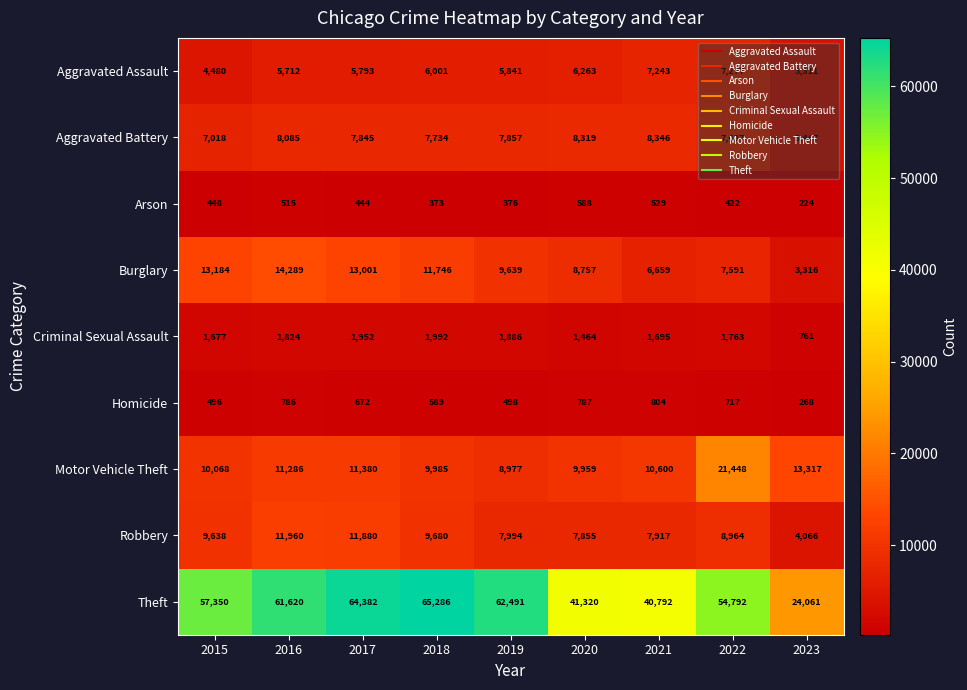

At which label is Motor Vehicle Theft closest to 15212?

2023